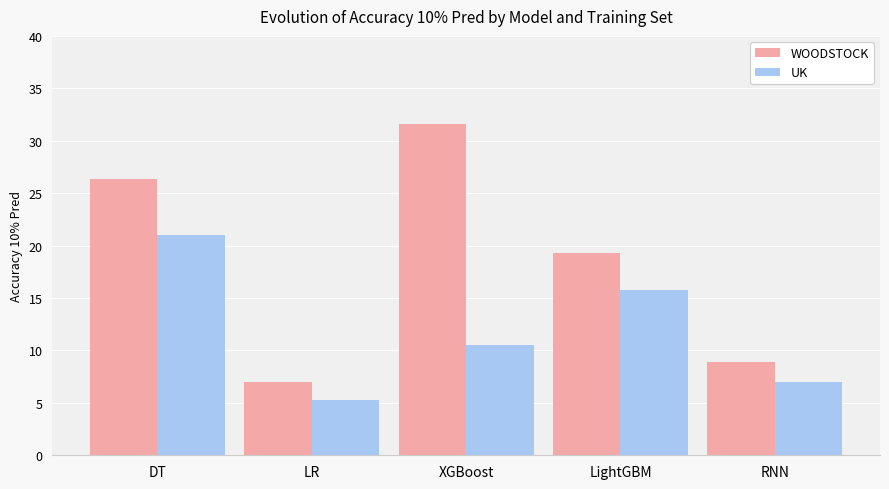

What is the sum of all UK values?

59.6